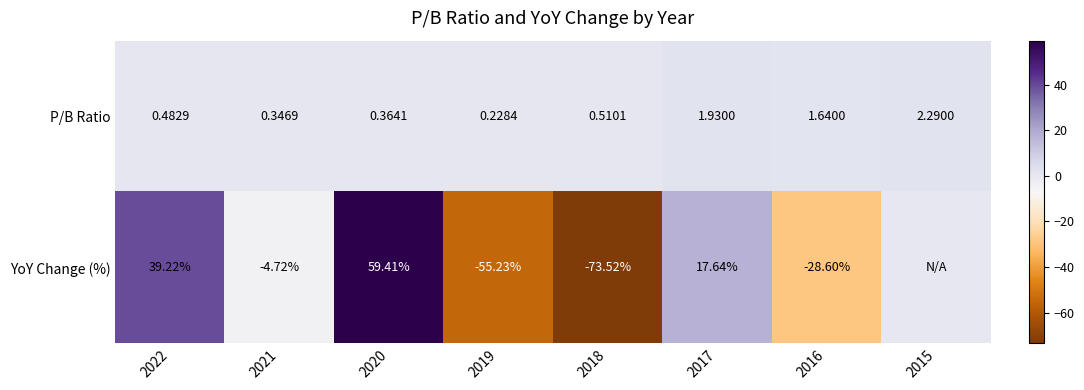

What is the total value across all series at 2022?

39.7